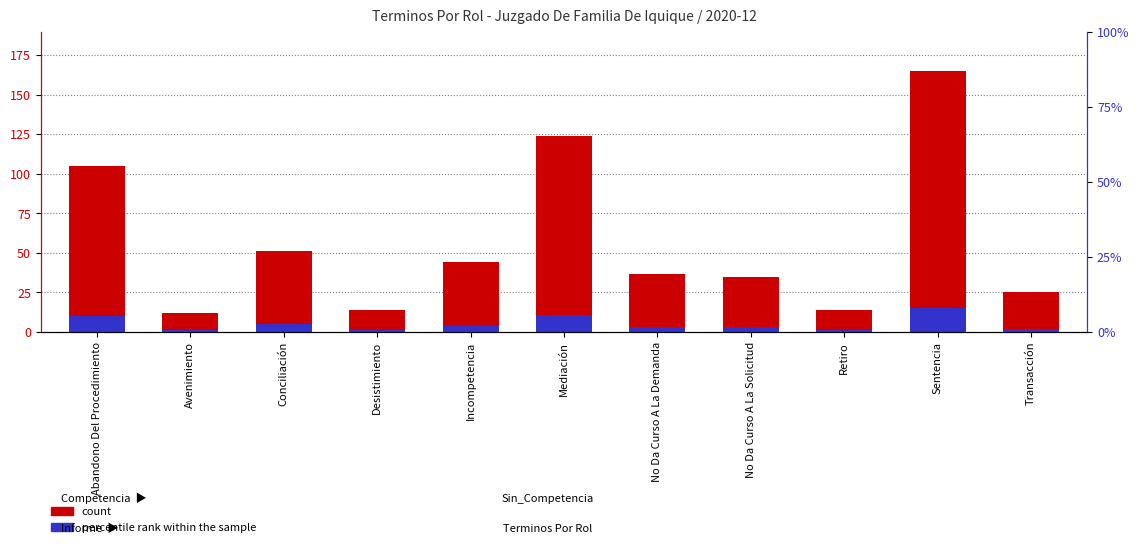

The value of count at Sentencia is 285. True or false?

False